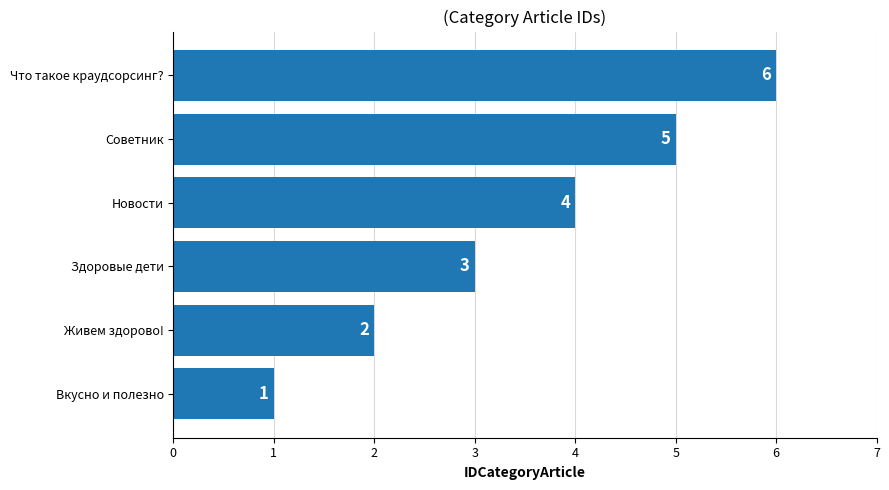

What is the change in value from Живем здорово! to Что такое краудсорсинг??

+4